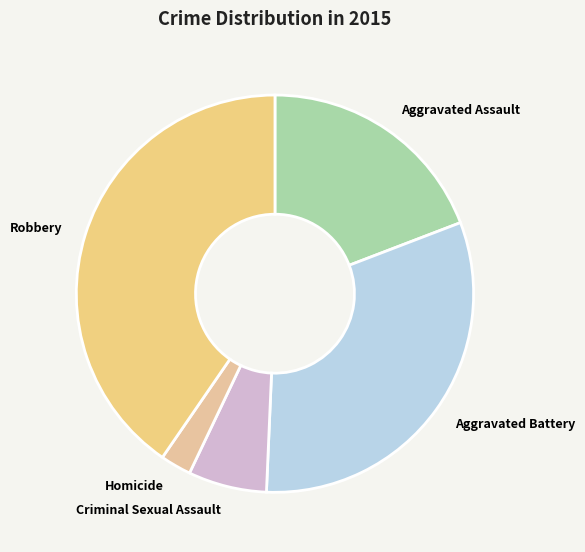

Approximately how many times larger is the value at Robbery compared to Aggravated Assault?

2.1